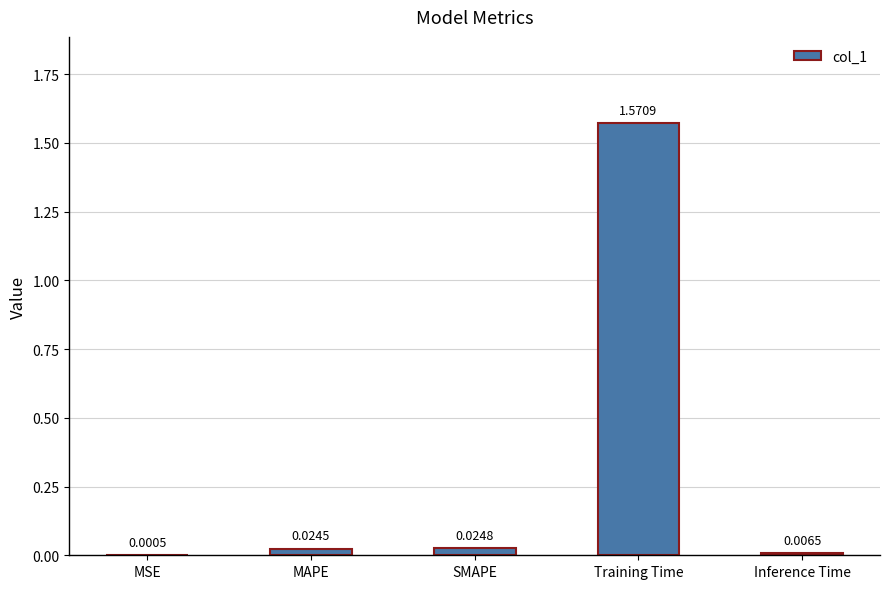

Which label corresponds to the largest value in the chart?

Training Time